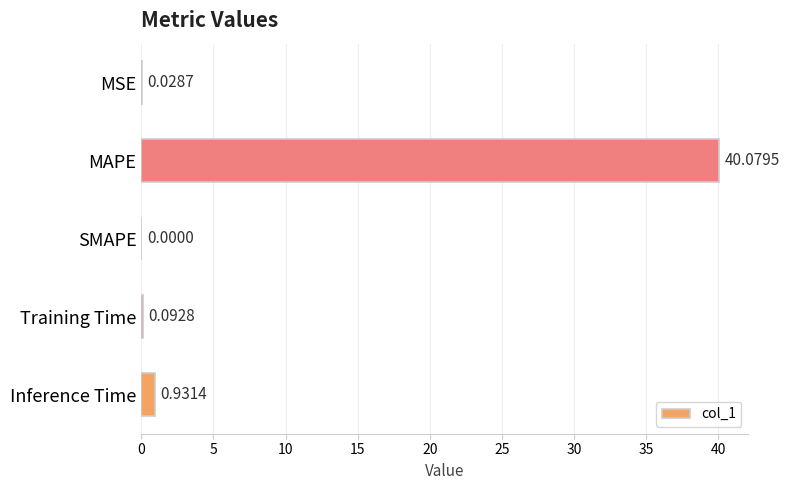

At which category does the chart reach its peak across all series?

MAPE